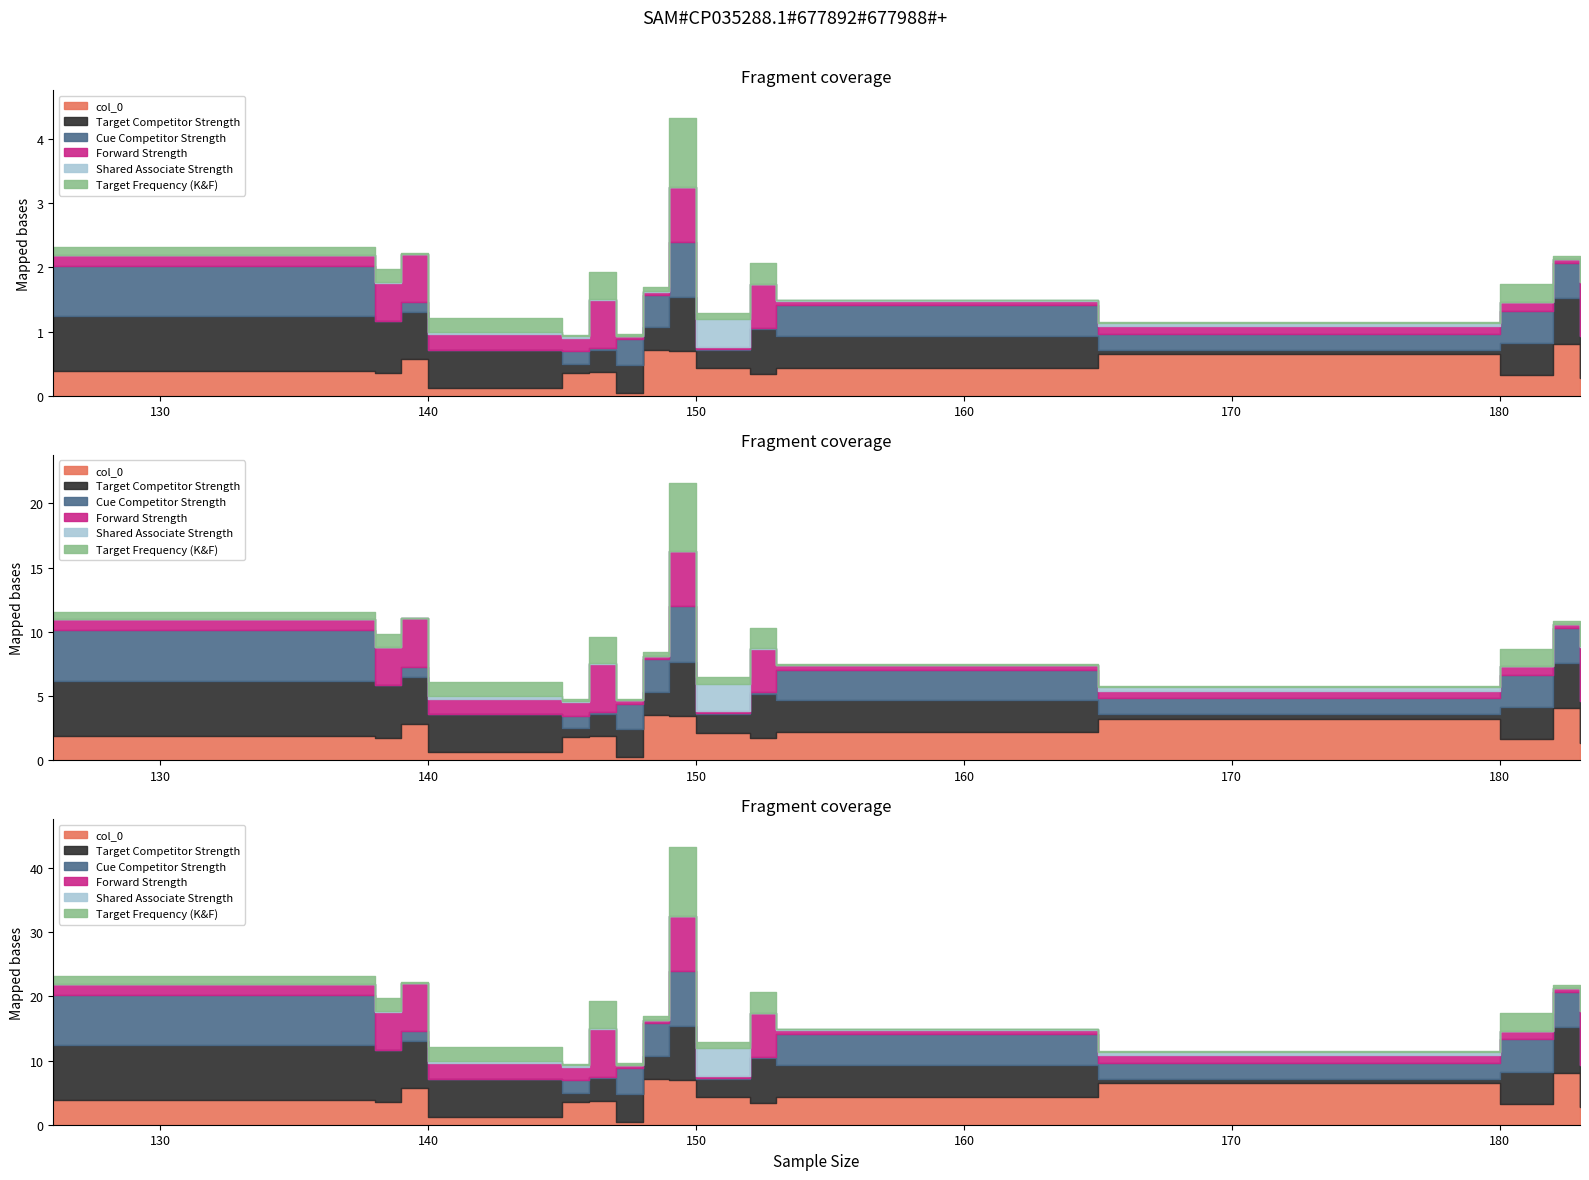

What value does the col_0 series have at 149?

0.7